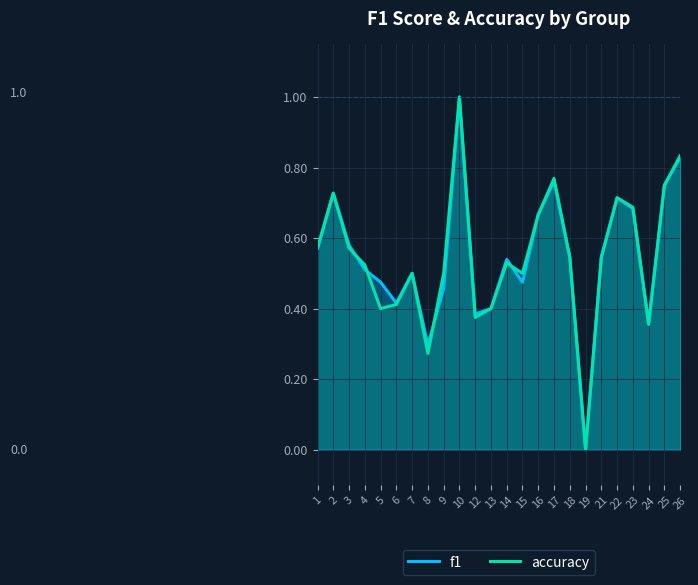

Which series ends up on top after the final intersection of f1 and accuracy?

f1